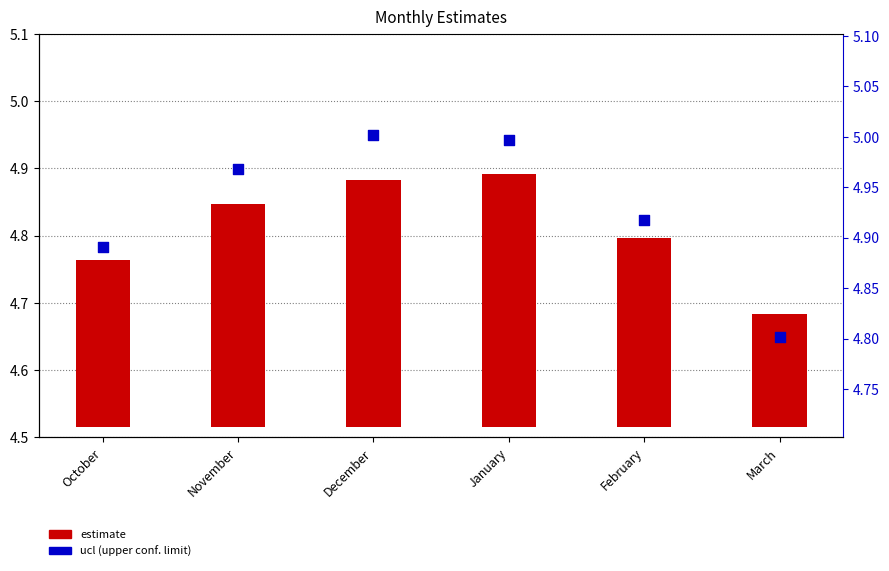

Which series contains the lowest Y value?

estimate